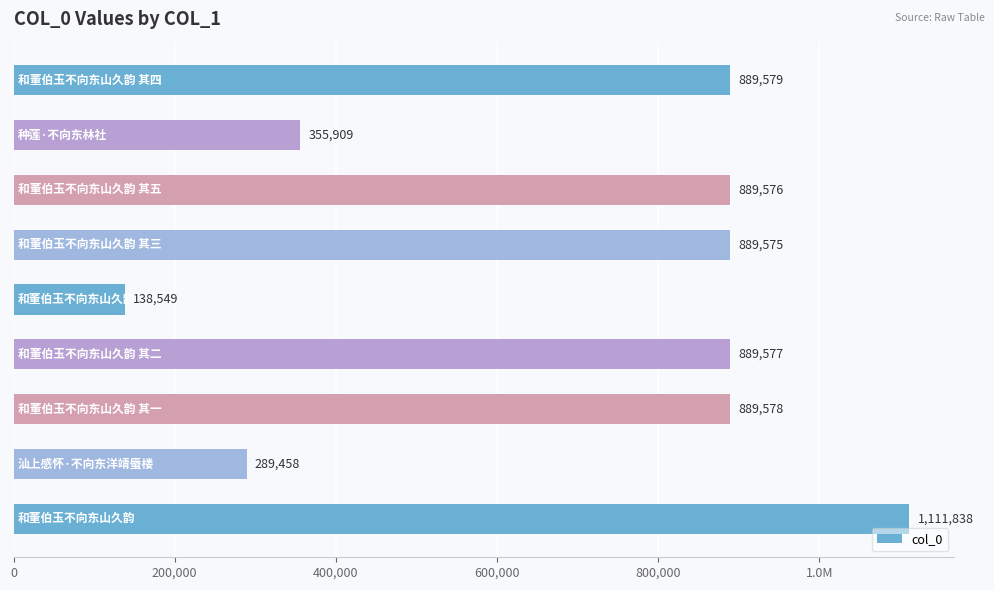

What is the sum of all values?

6343639